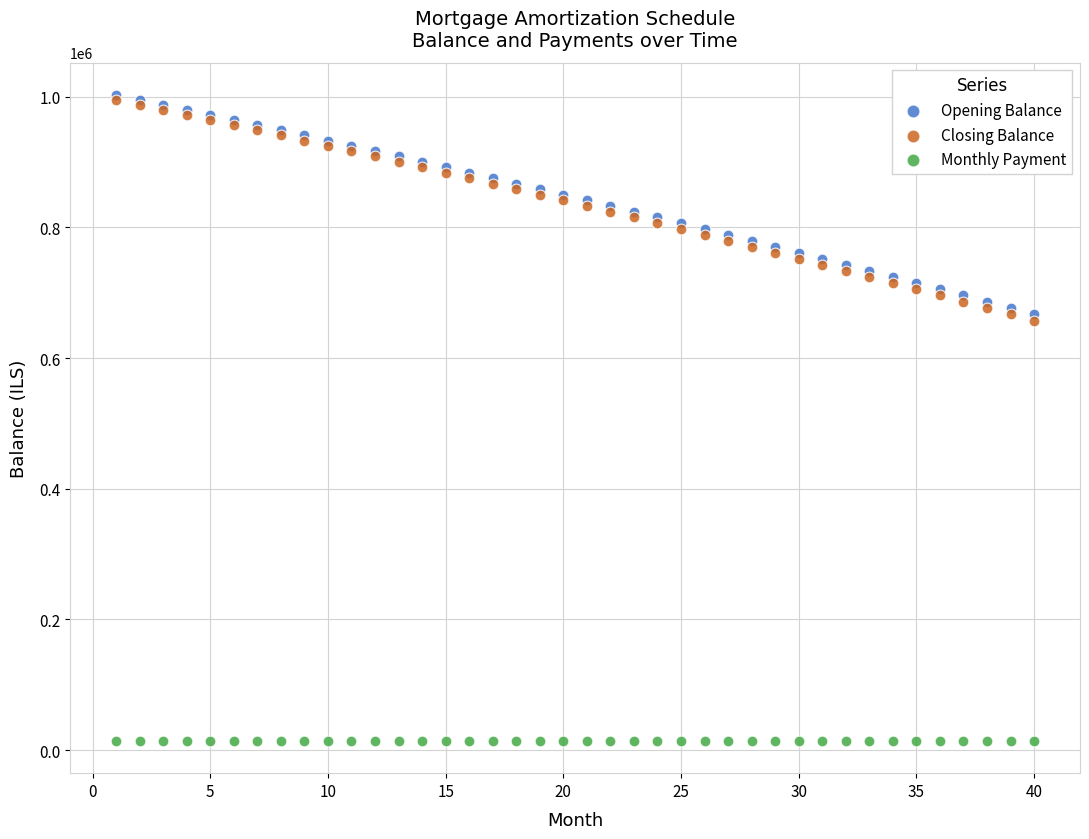

What are all the series names shown in the legend?

Opening Balance, Closing Balance, Monthly Payment